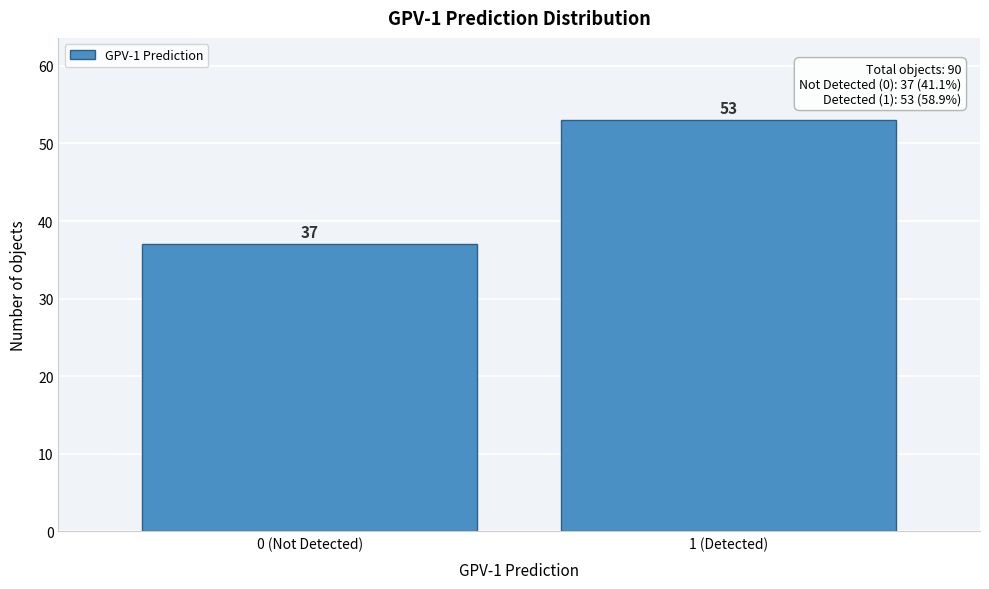

Reading left to right, extract all data points from this chart.

37	53